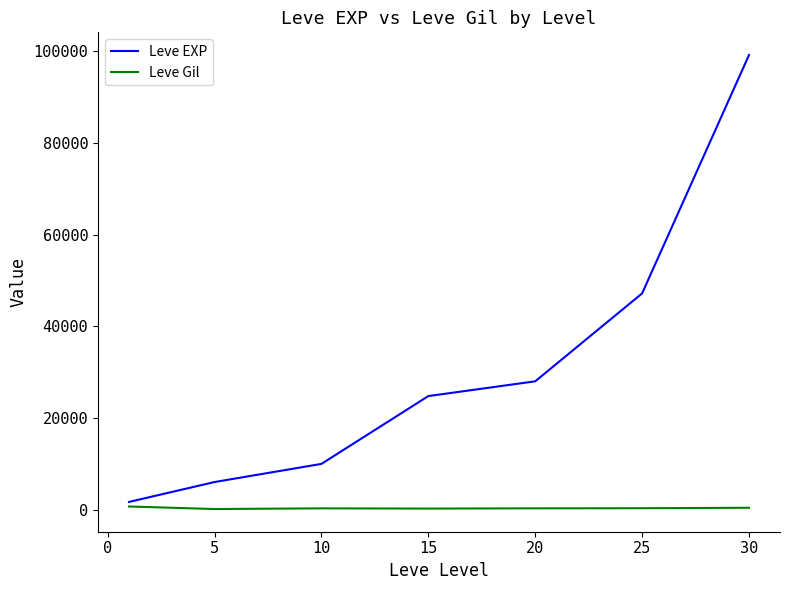

List the series in order of their overall mean, lowest first.

Leve Gil, Leve EXP